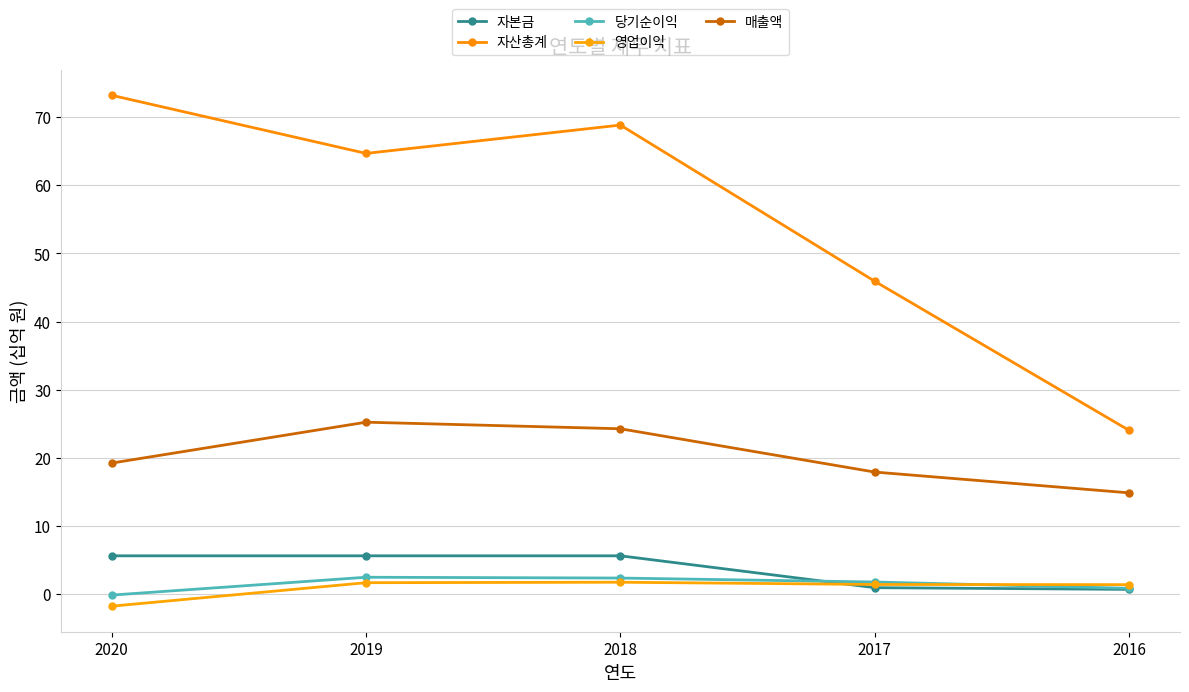

Count the number of categories in the chart.

5